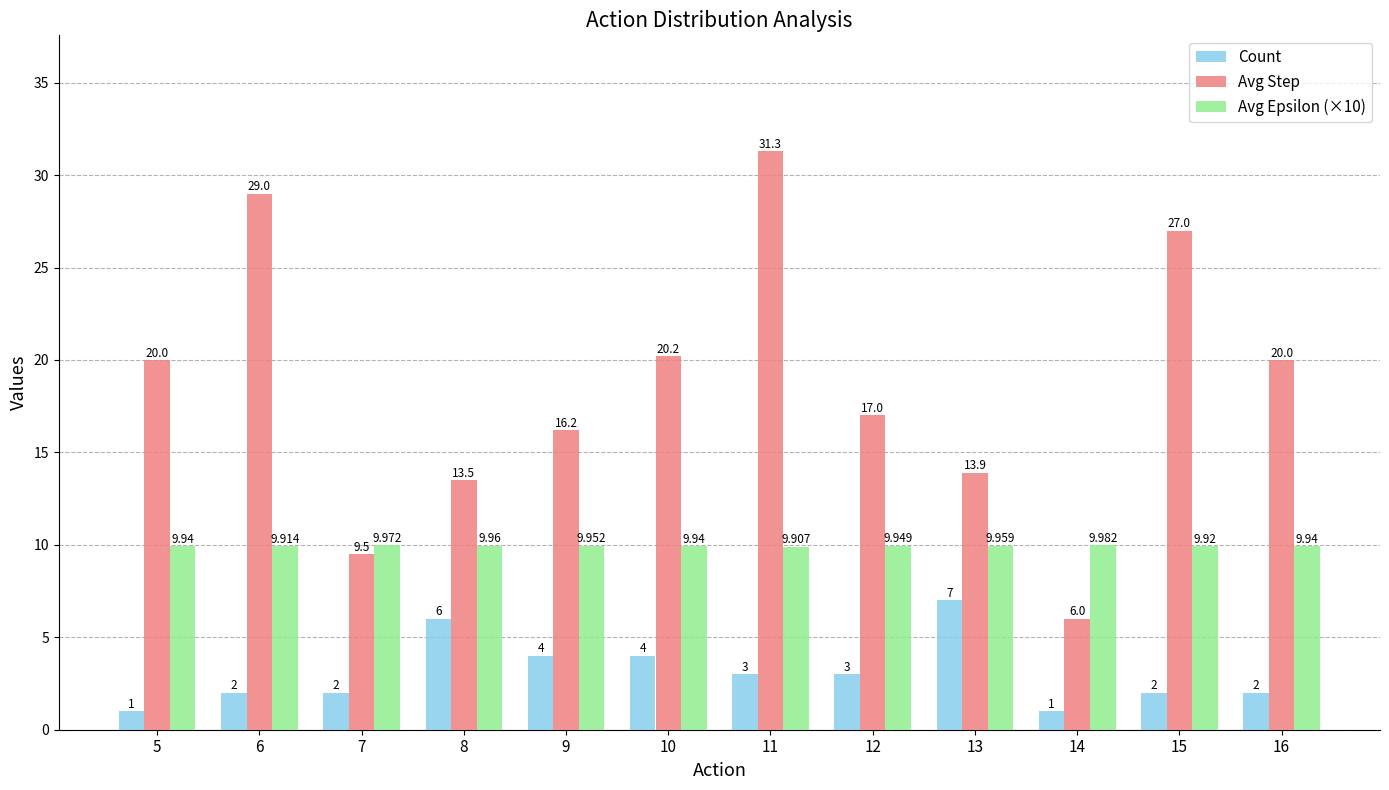

Which series has the largest total across all categories?

Avg Step